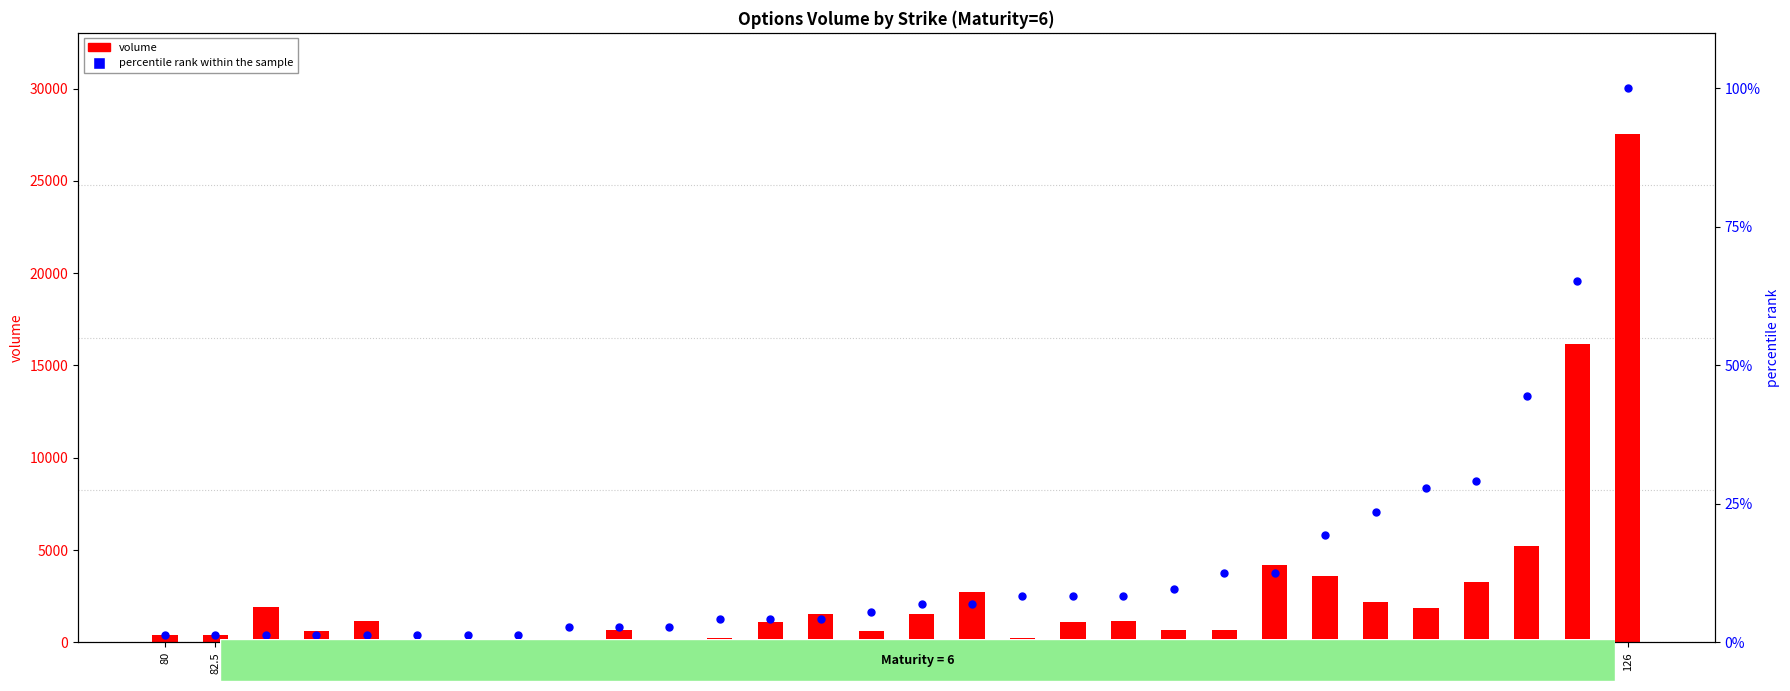

What are all the series names shown in the legend?

volume, percentile rank within the sample